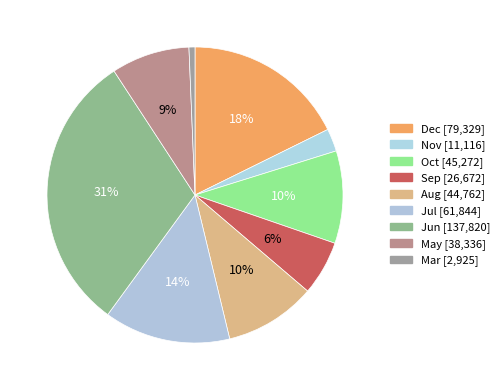

To the nearest percent, what is the average slice percentage?

11%